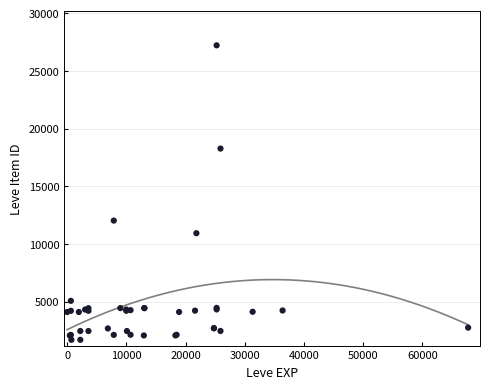

What Y value in the scatter plot is closest to 14448?

12018